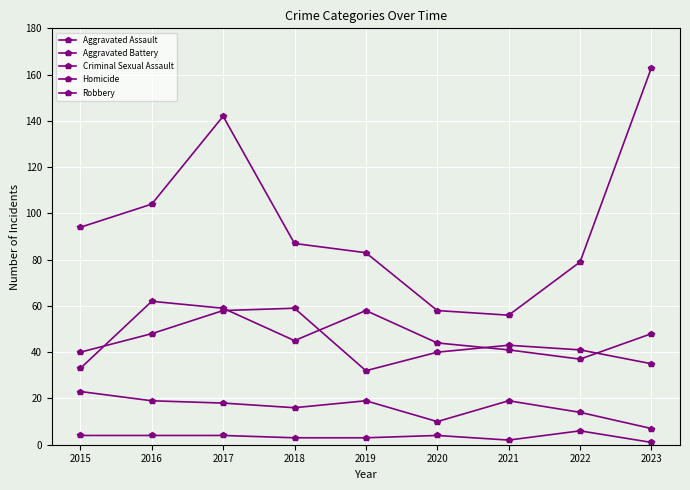

How many categories are shown in the chart?

9